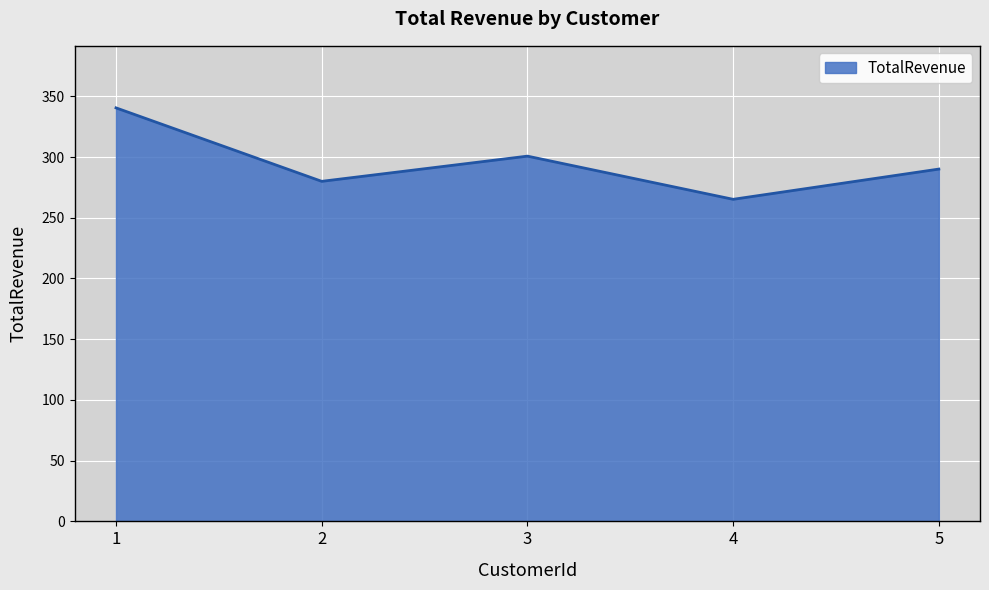

At which label is the value closest to 302?

3